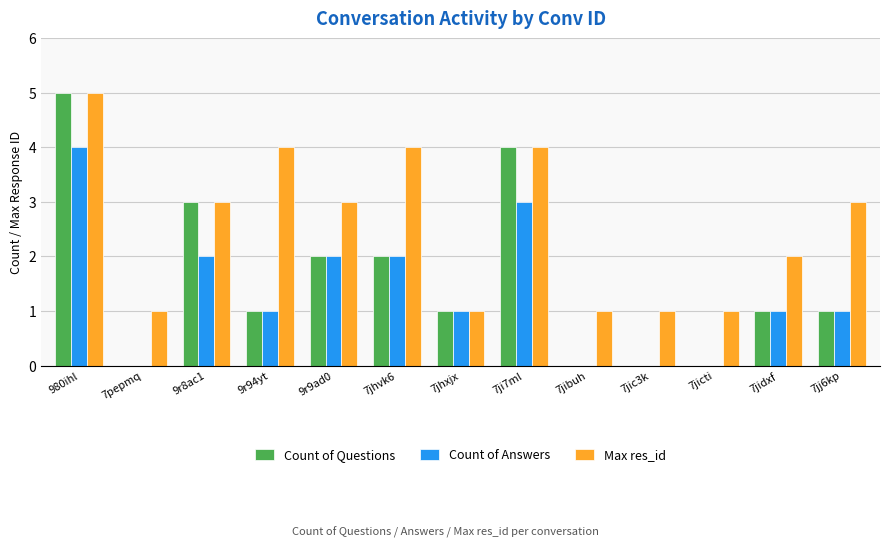

Which series has the largest range (max minus min)?

Count of Questions